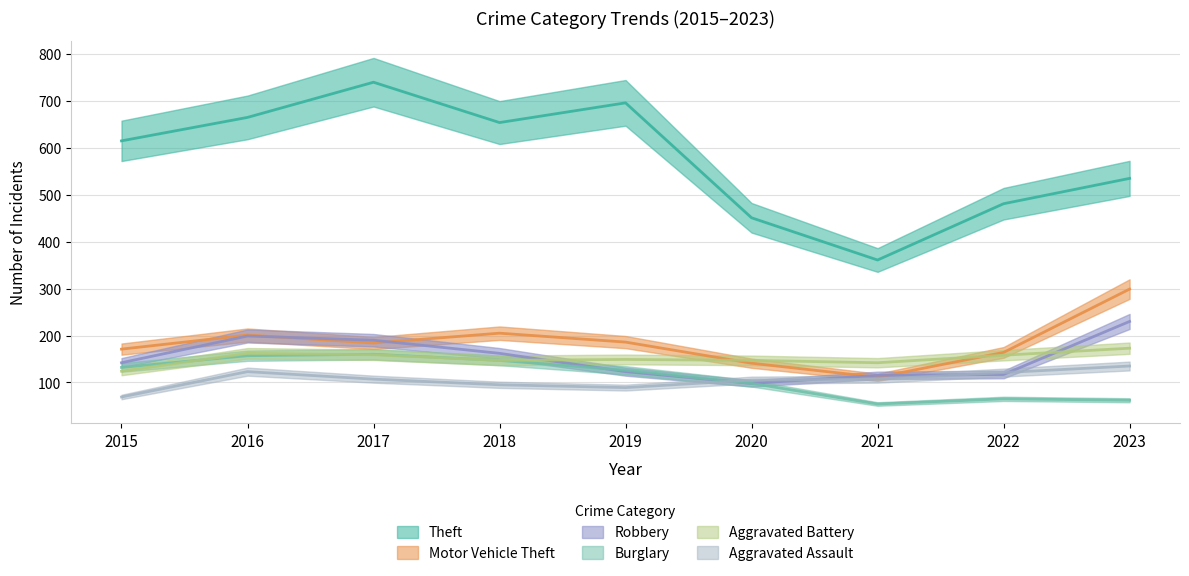

True or false: Aggravated Battery has a value of 147 at 2020.

True